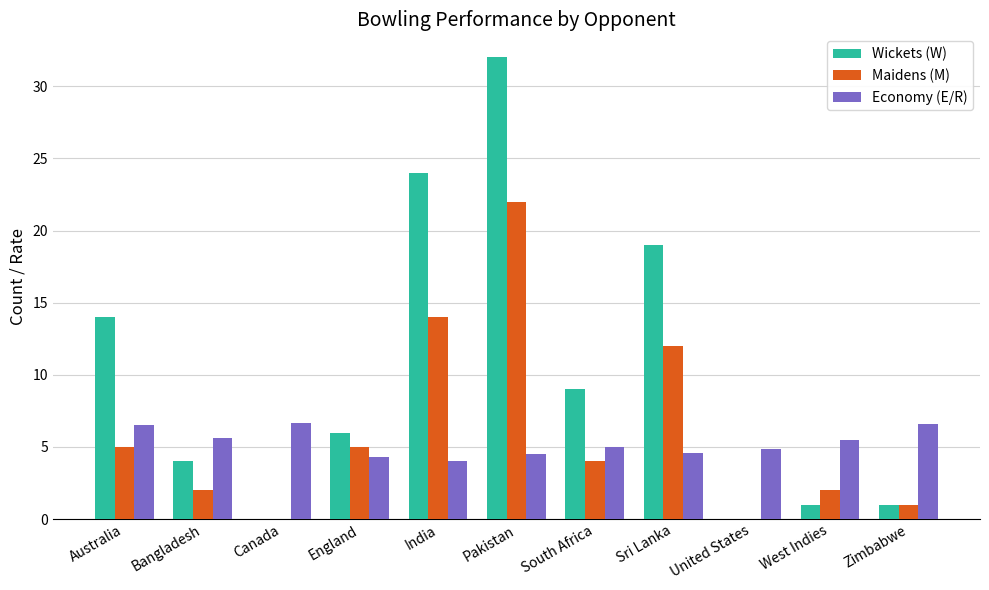

What is the sum of all Maidens (M) values?

67.0